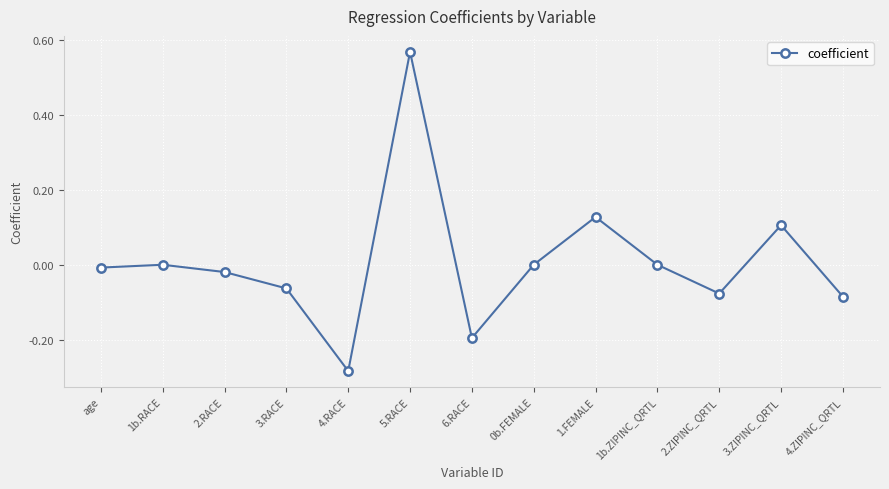

Between 3.ZIPINC_QRTL and 1b.ZIPINC_QRTL, which is larger?

3.ZIPINC_QRTL